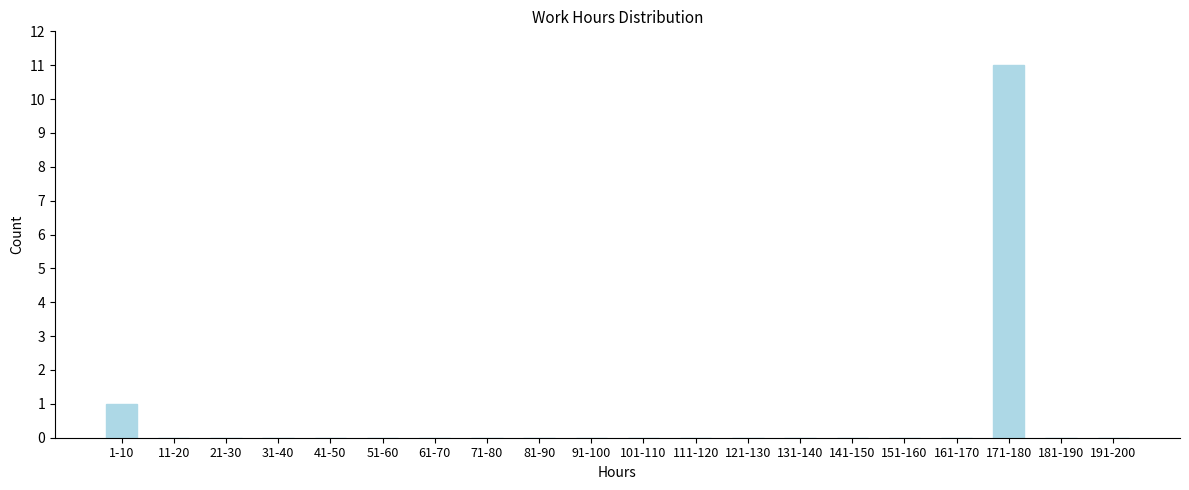

Reading left to right, extract all data points from this chart.

1-10=1	11-20=0	21-30=0	31-40=0	41-50=0	51-60=0	61-70=0	71-80=0	81-90=0	91-100=0	101-110=0	111-120=0	121-130=0	131-140=0	141-150=0	151-160=0	161-170=0	171-180=11	181-190=0	191-200=0